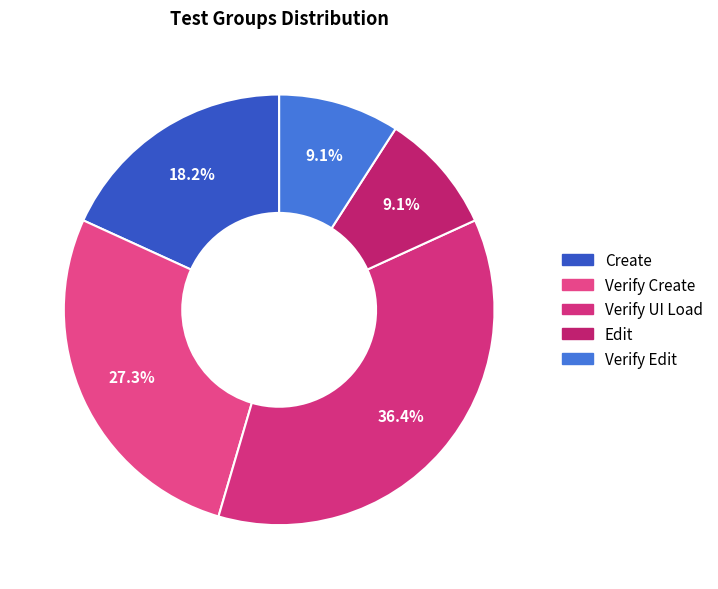

To the nearest percent, what is the difference between the largest and smallest slice percentages?

27%